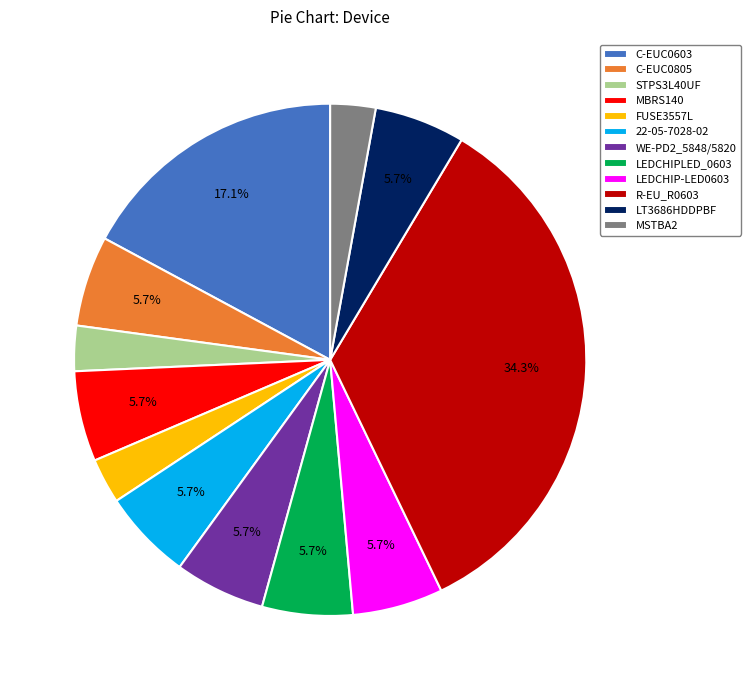

What percentage is the C-EUC0805 slice, to the nearest percent?

6%